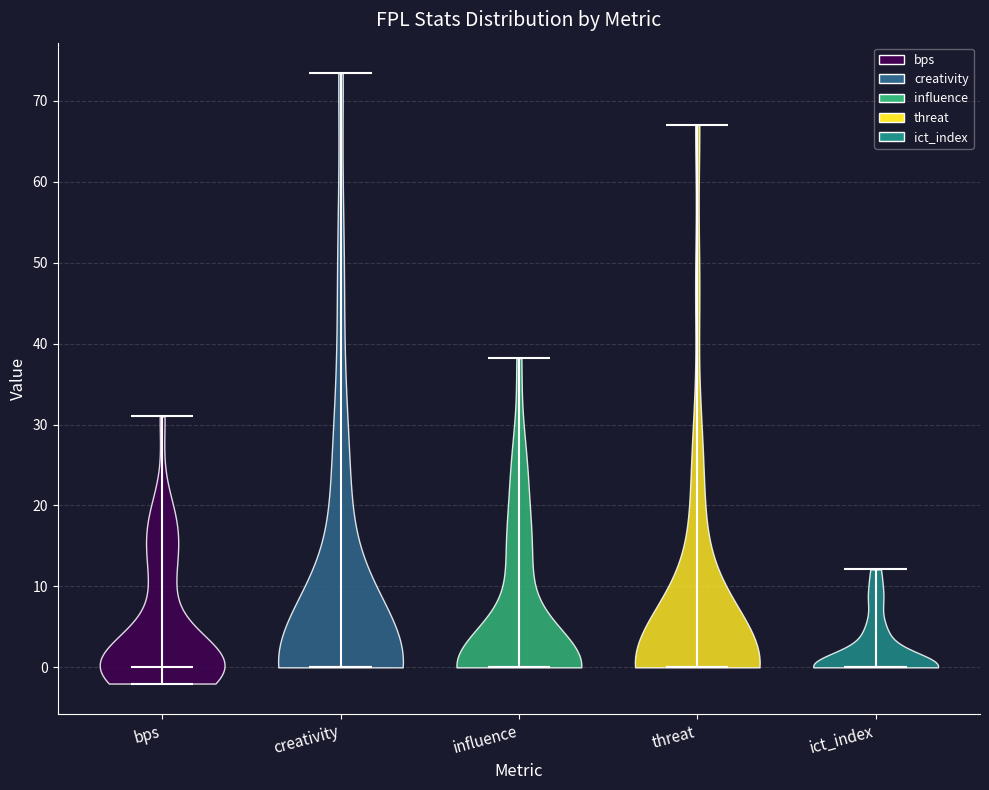

Reading left to right, read every violin against the y-axis: where its median line is, and the lowest and highest points it reaches. The values are not printed on the chart, so give them approximately, as read against the axis.

bps: median line 0, lowest point -2, highest point 31
creativity: median line 0, lowest point 0, highest point 73
influence: median line 0, lowest point 0, highest point 38
threat: median line 0, lowest point 0, highest point 67
ict_index: median line 0, lowest point 0, highest point 12